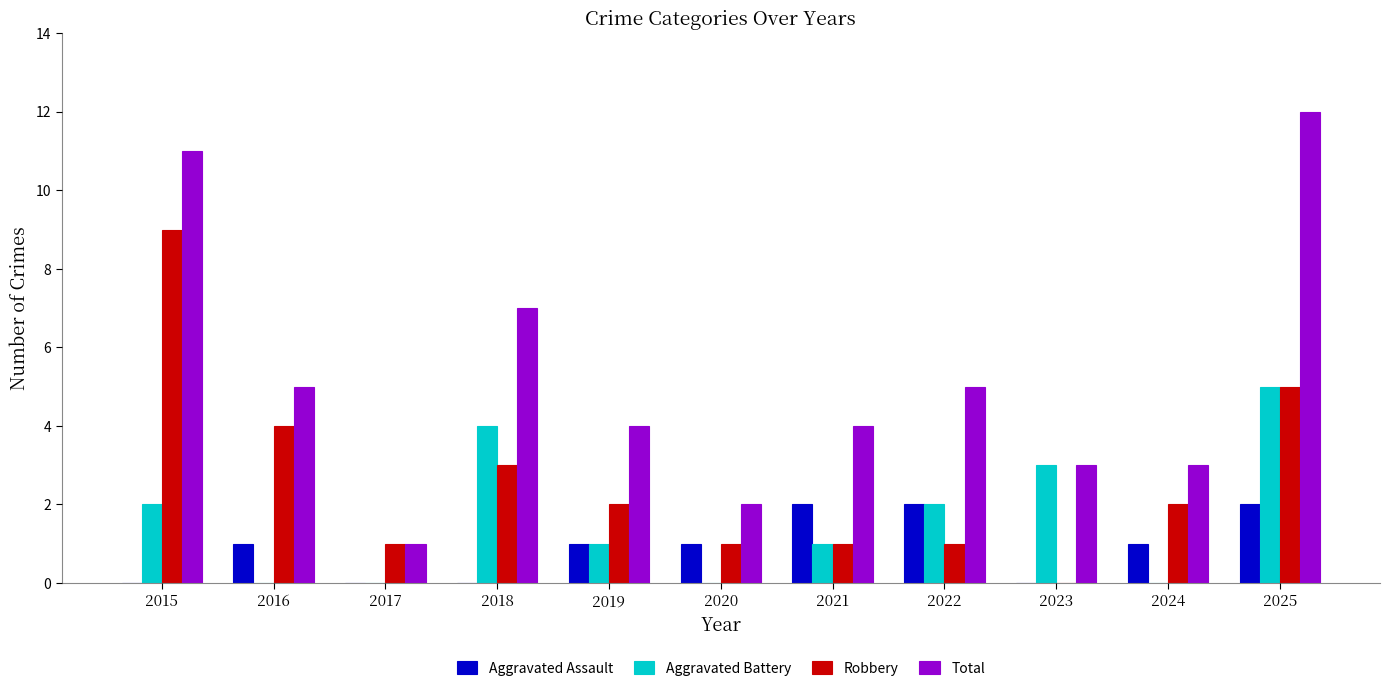

How many groups of bars are there?

11